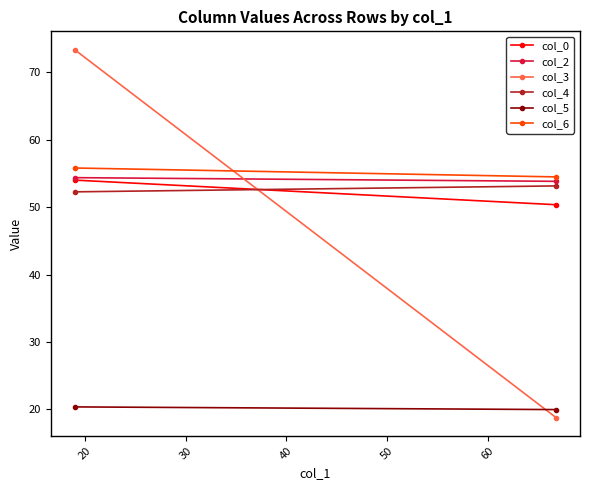

At how many categories does at least one series exceed 61?

1